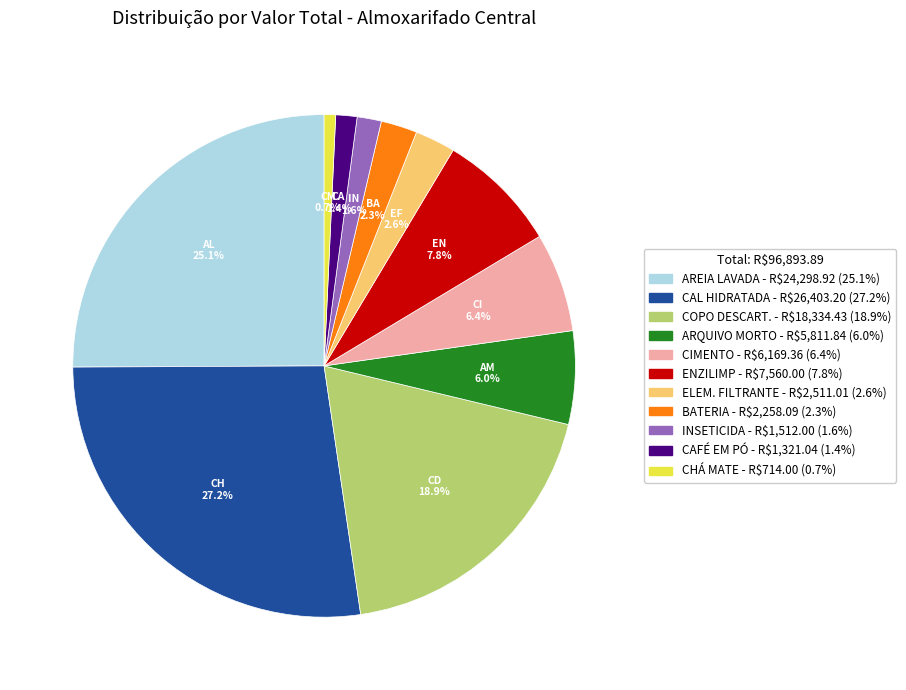

Is there a majority slice in this chart?

No